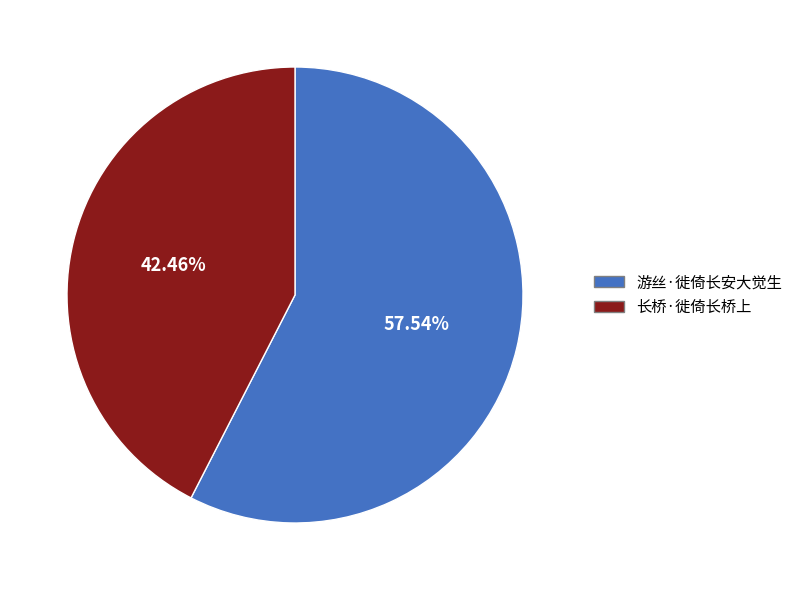

Approximately how many times larger is the value at 游丝·徙倚长安大觉生 compared to 长桥·徙倚长桥上?

1.4